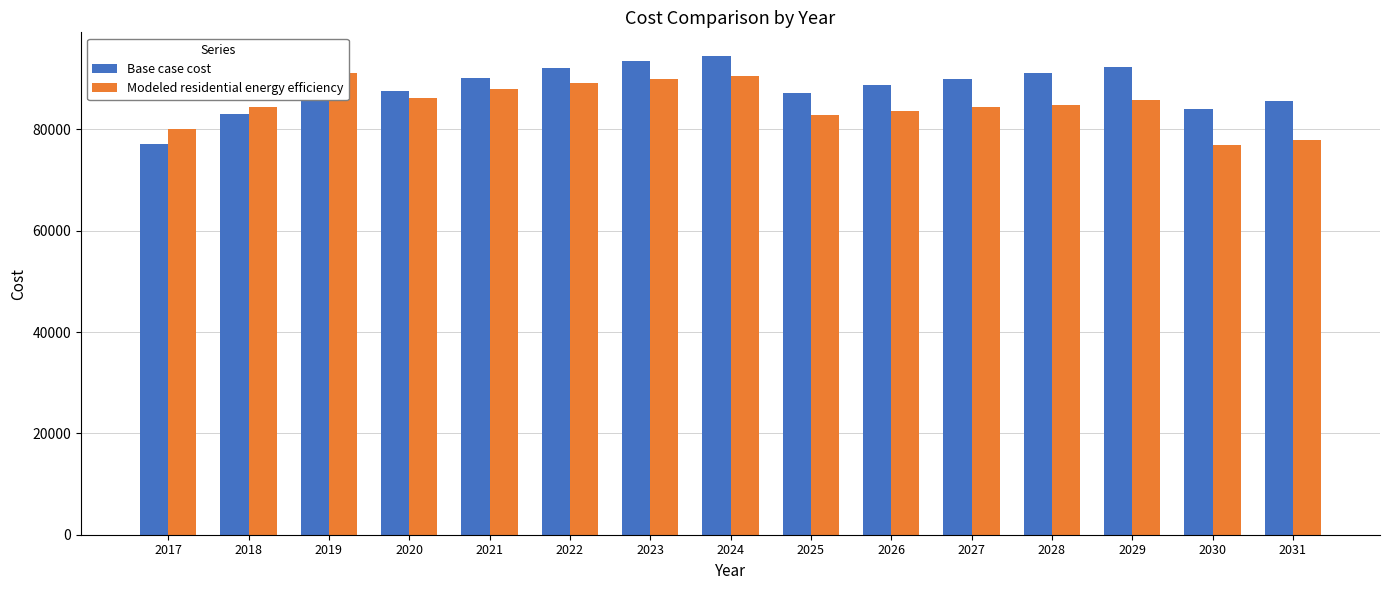

Does the chart contain any negative values?

No